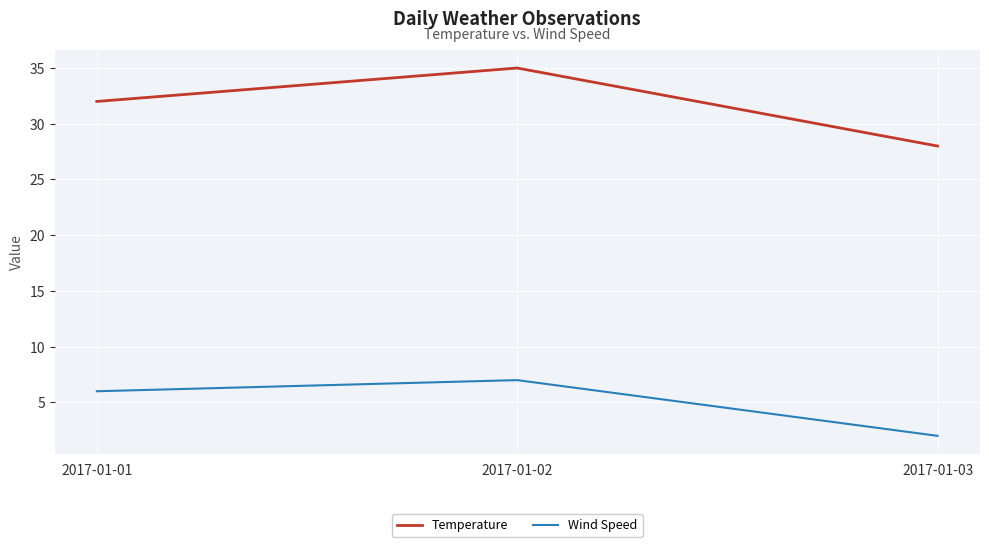

Reading right to left, list all the values displayed in this chart.

Temperature: 2017-01-03=28	2017-01-02=35	2017-01-01=32
Wind Speed: 2017-01-03=2	2017-01-02=7	2017-01-01=6